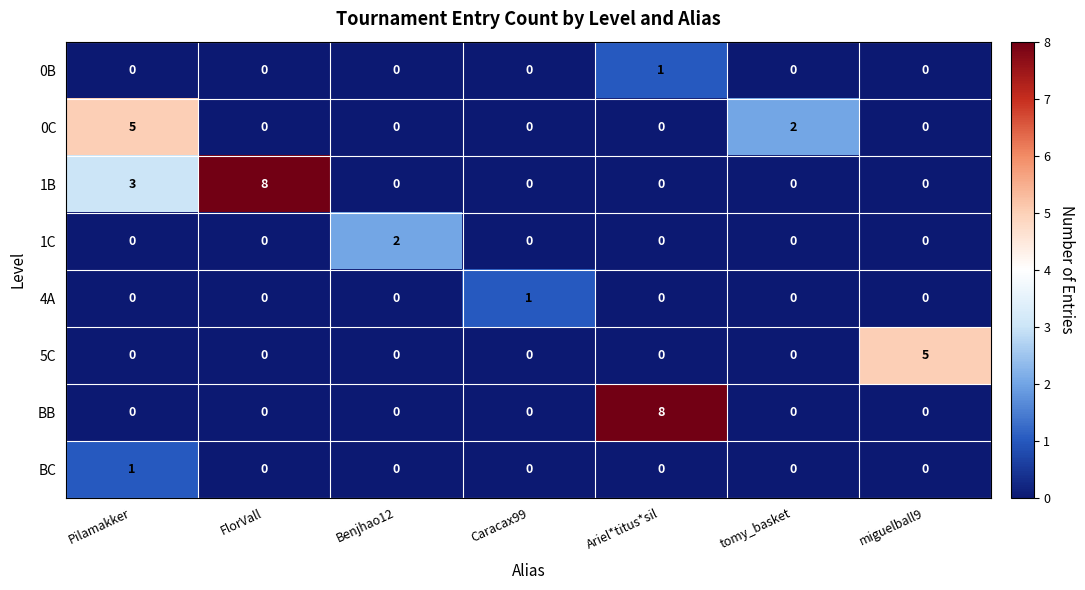

What is the total value across all series at Ariel*titus*sil?

9